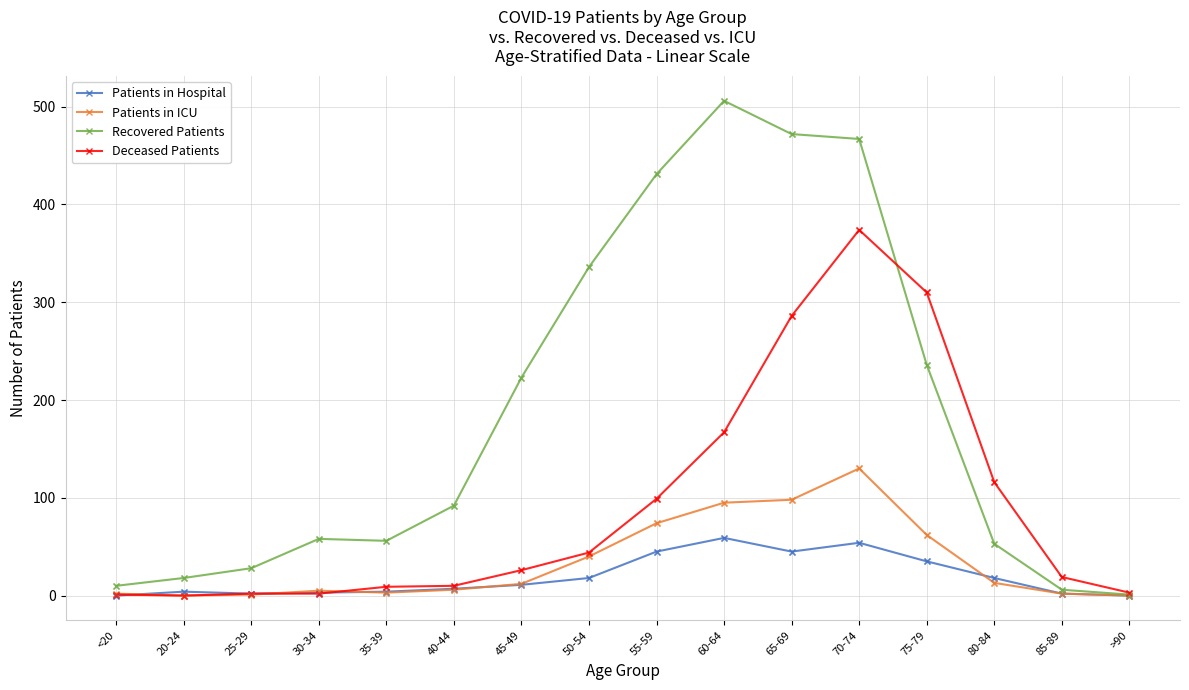

Which series has the largest total across all categories?

Recovered Patients